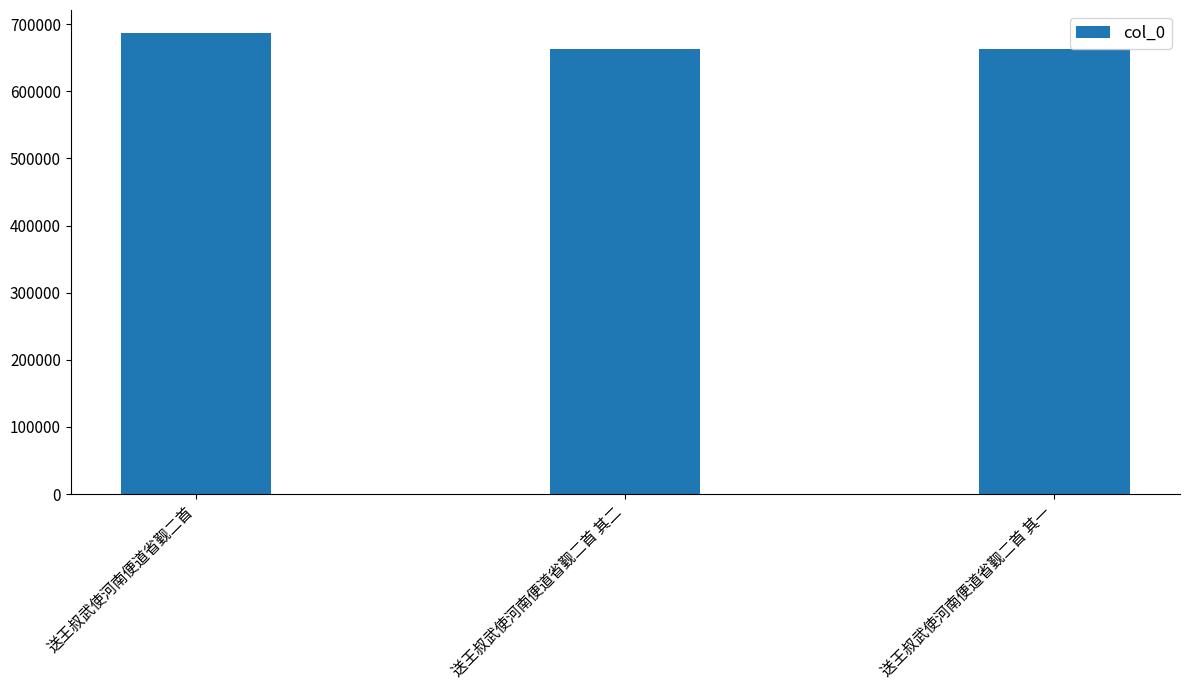

What is the sum of the values at 送王叔武使河南便道省觐二首 and 送王叔武使河南便道省觐二首 其二?

1350053